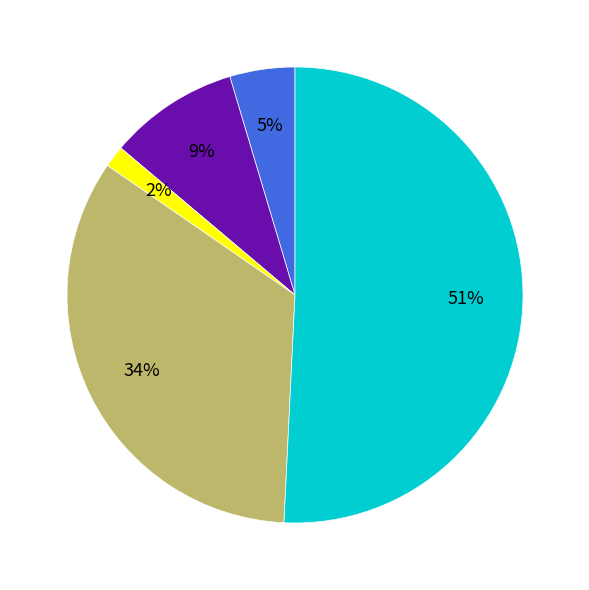

To the nearest percent, what is the average slice percentage?

20%